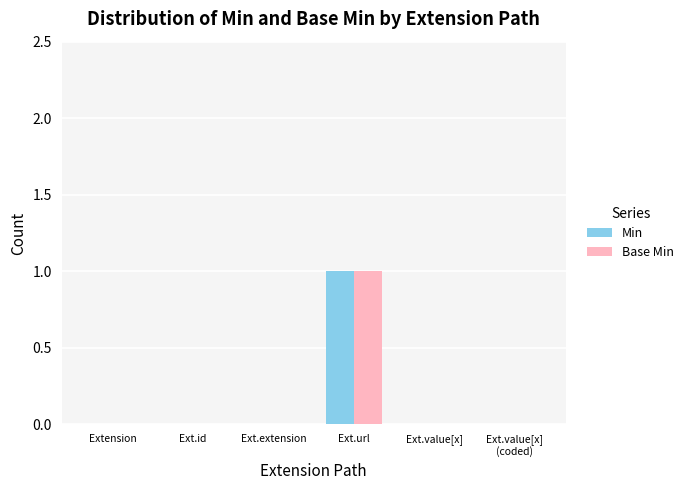

The value of Min at Extension is 0. True or false?

True